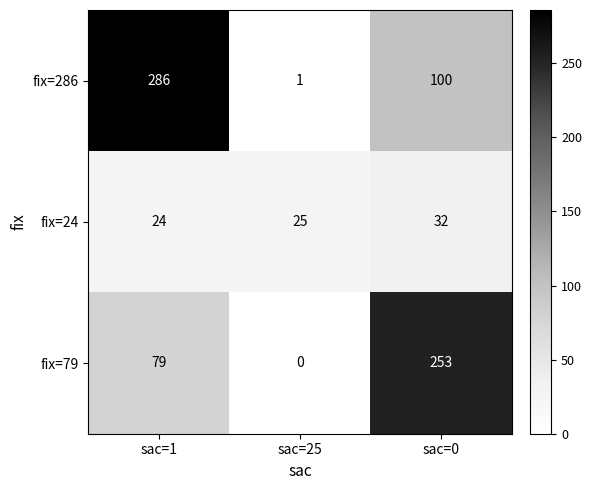

Rank the series at sac=25 from lowest to highest value.

fix=79, fix=286, fix=24